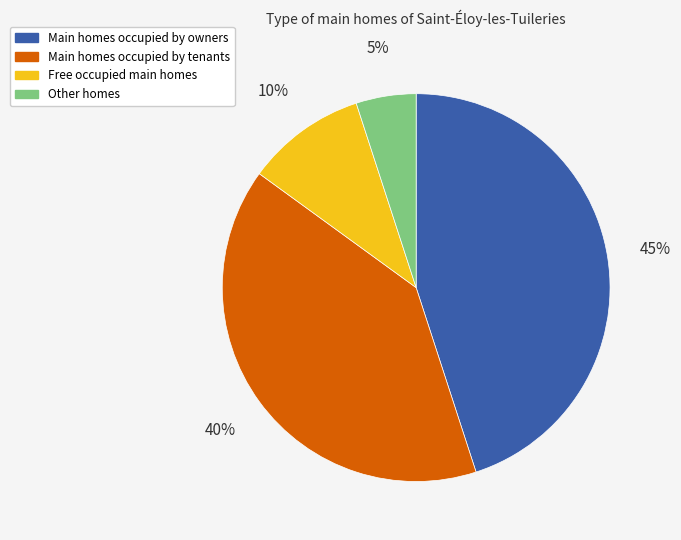

Does any single category account for the majority?

No